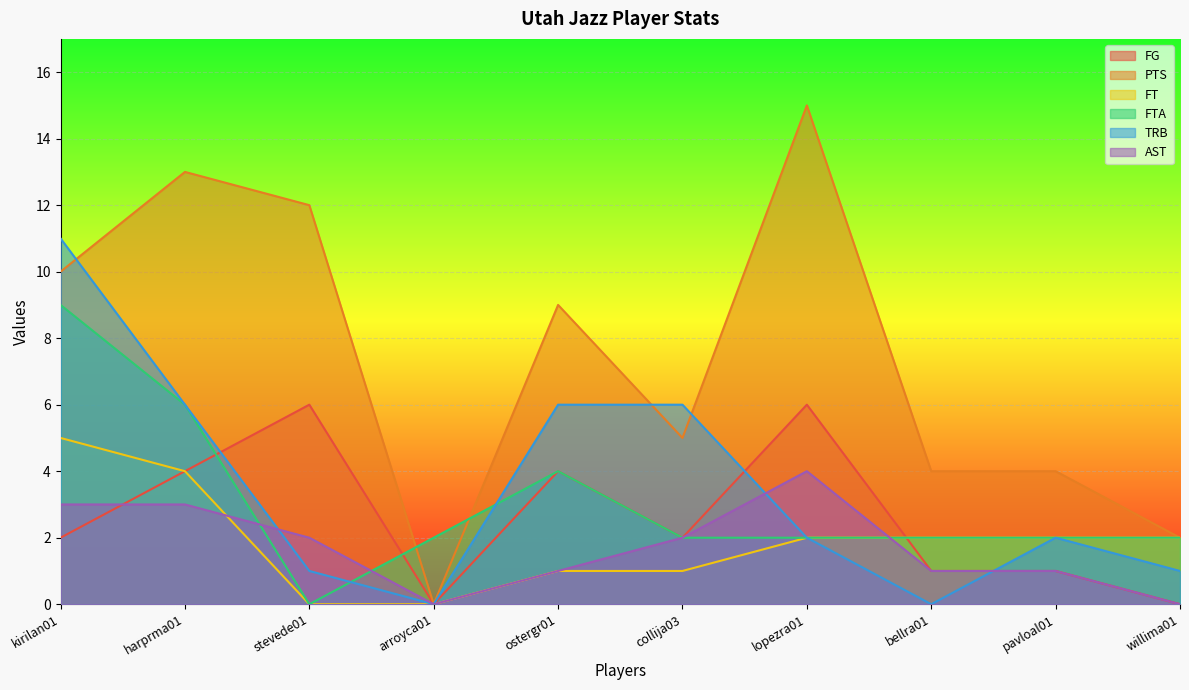

How many series are shown in this chart?

6